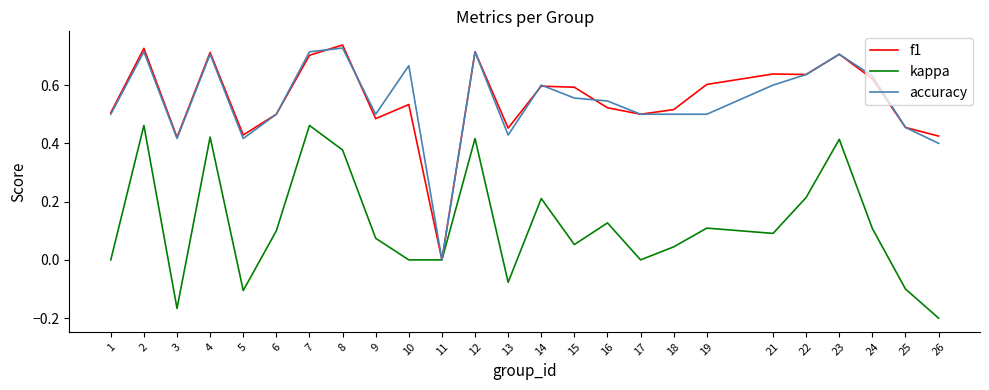

Is the value of f1 at 23 greater than the value of accuracy at 6?

Yes